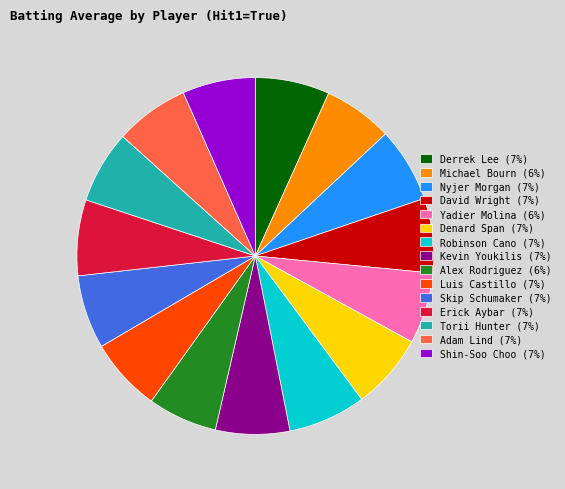

Count the number of slices in the pie.

15